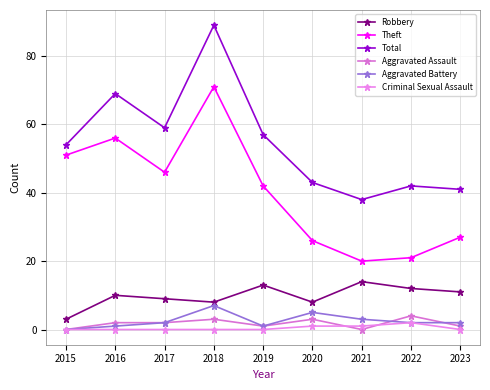

Is this an area chart (filled region under the line)?

No